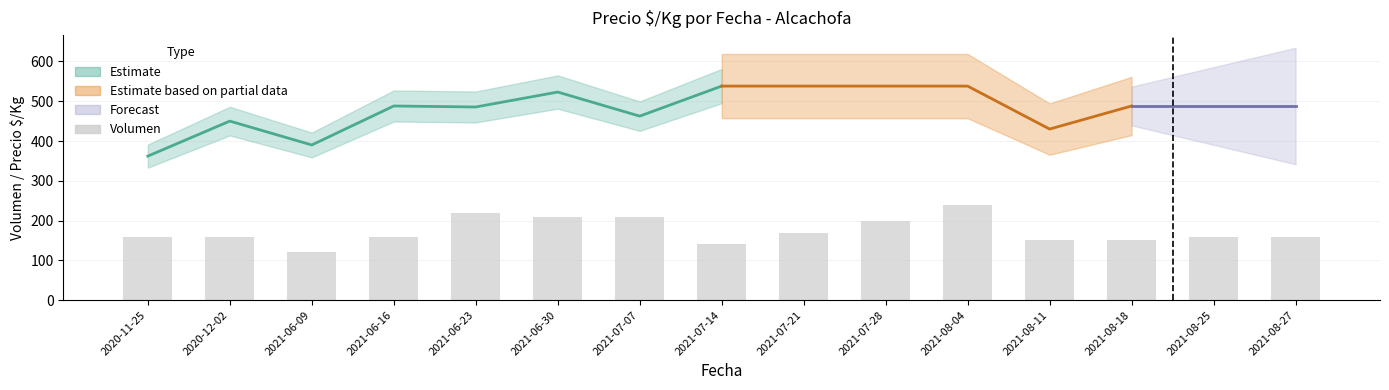

Is it true that the value at 2020-12-02 is 76?

False